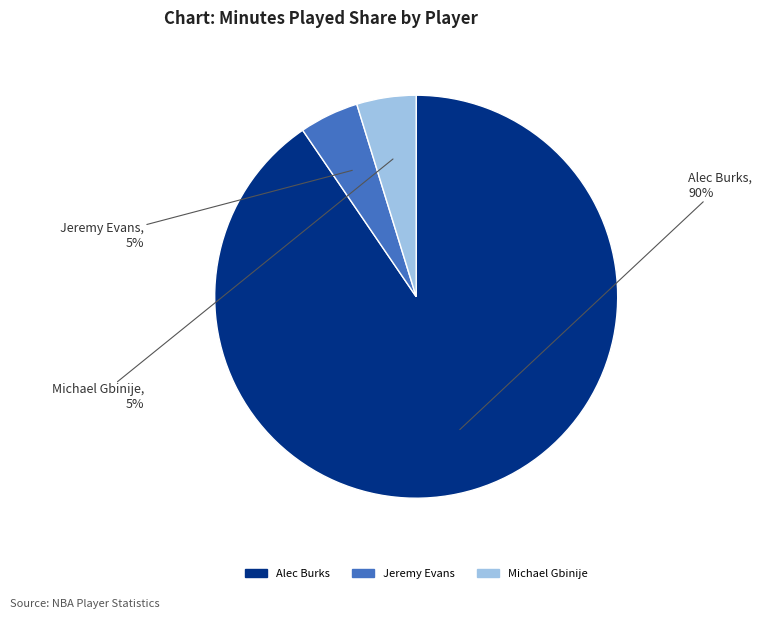

What is the majority slice?

Alec Burks